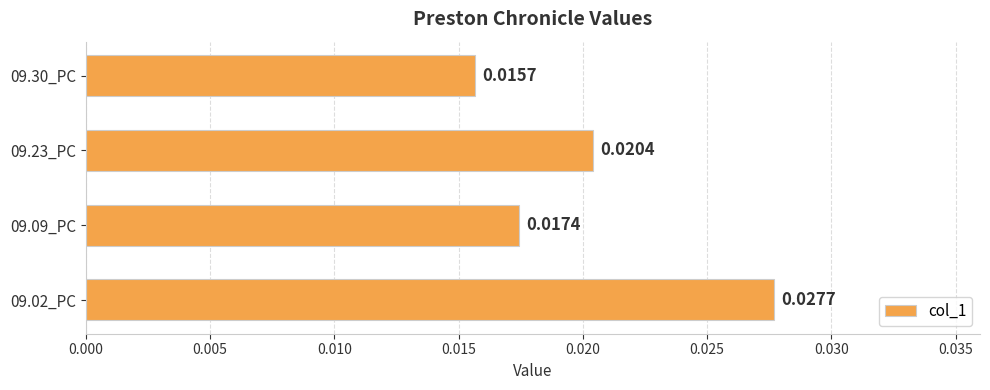

List the labels in order of value, smallest first.

09.30_PC, 09.09_PC, 09.23_PC, 09.02_PC